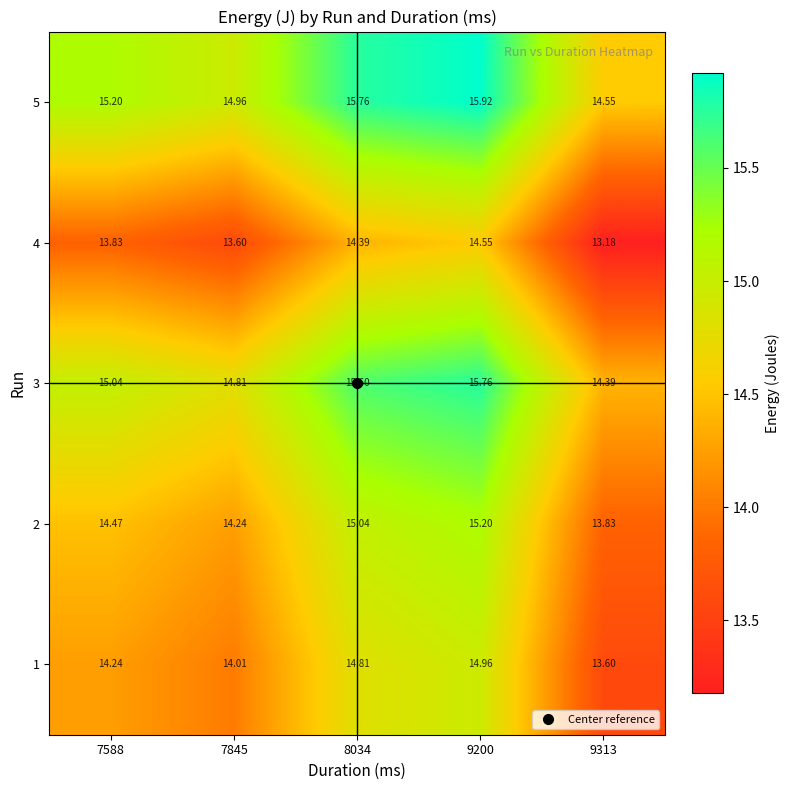

Is the value of 3 at 9200 greater than the value of 2 at 8034?

Yes